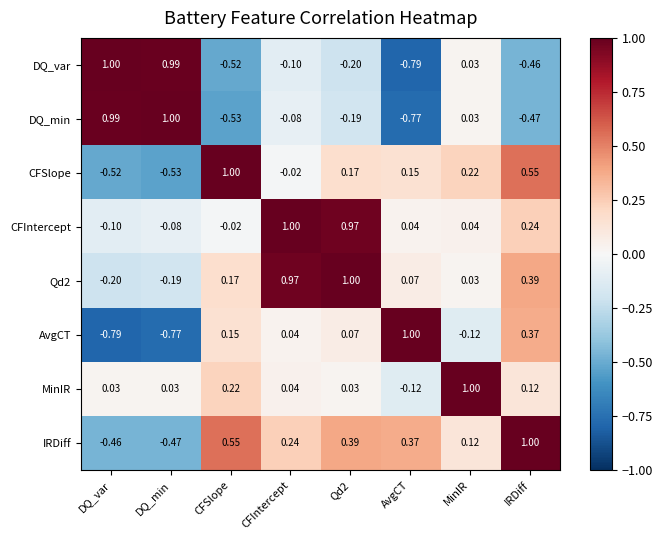

How many series are shown in this chart?

8